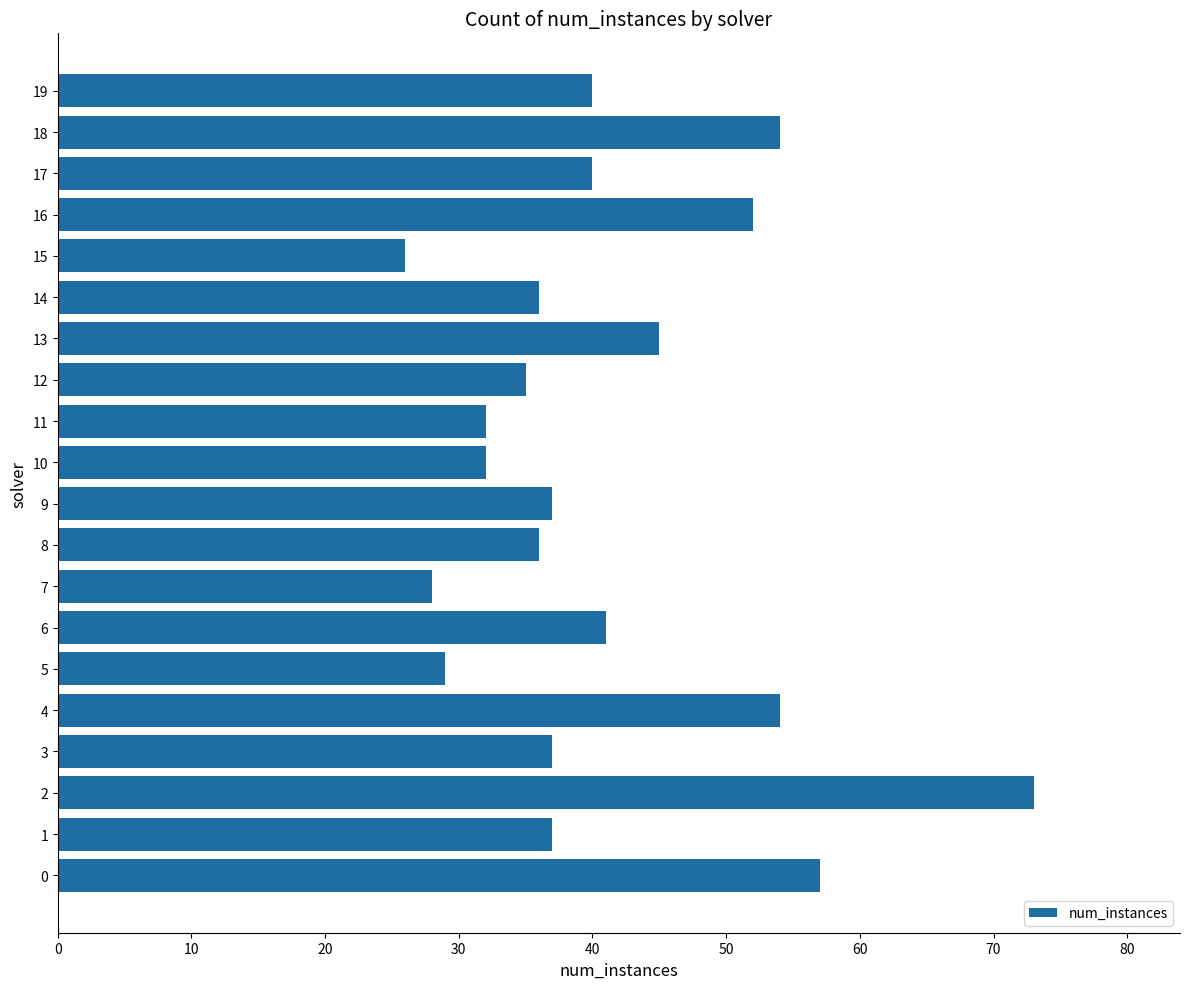

At which label is the value closest to 49?

16